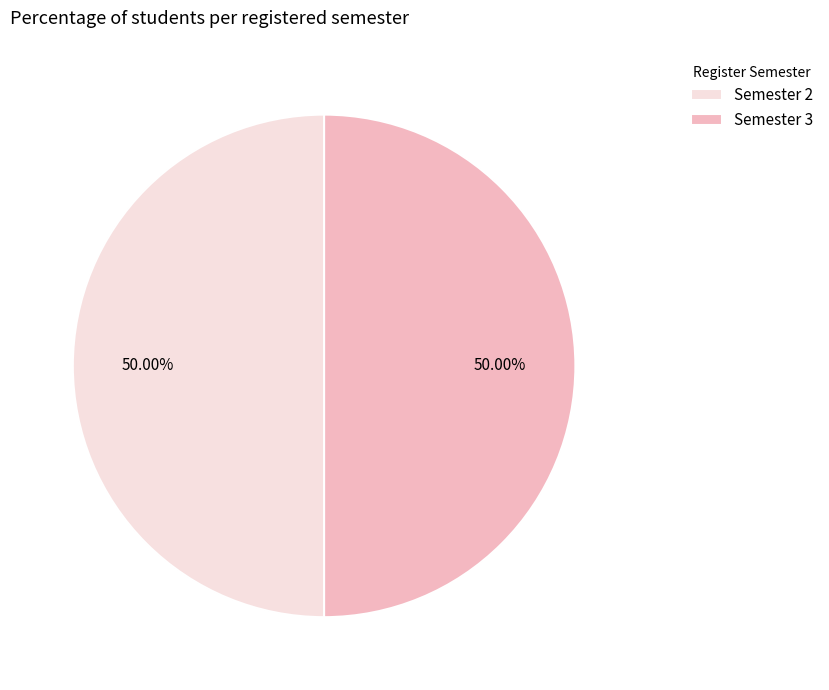

Is the sum of Semester 3 and Semester 2 greater than half?

Yes